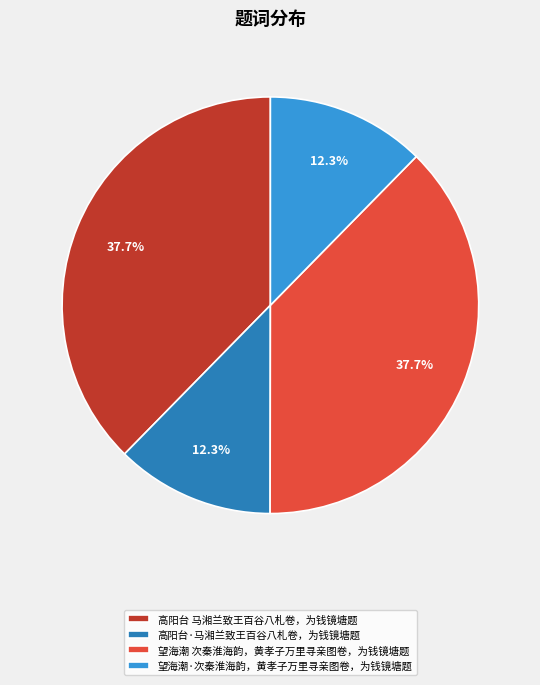

Does 高阳台 马湘兰致王百谷八札卷，为钱镜塘题 represent more than half of the total?

No